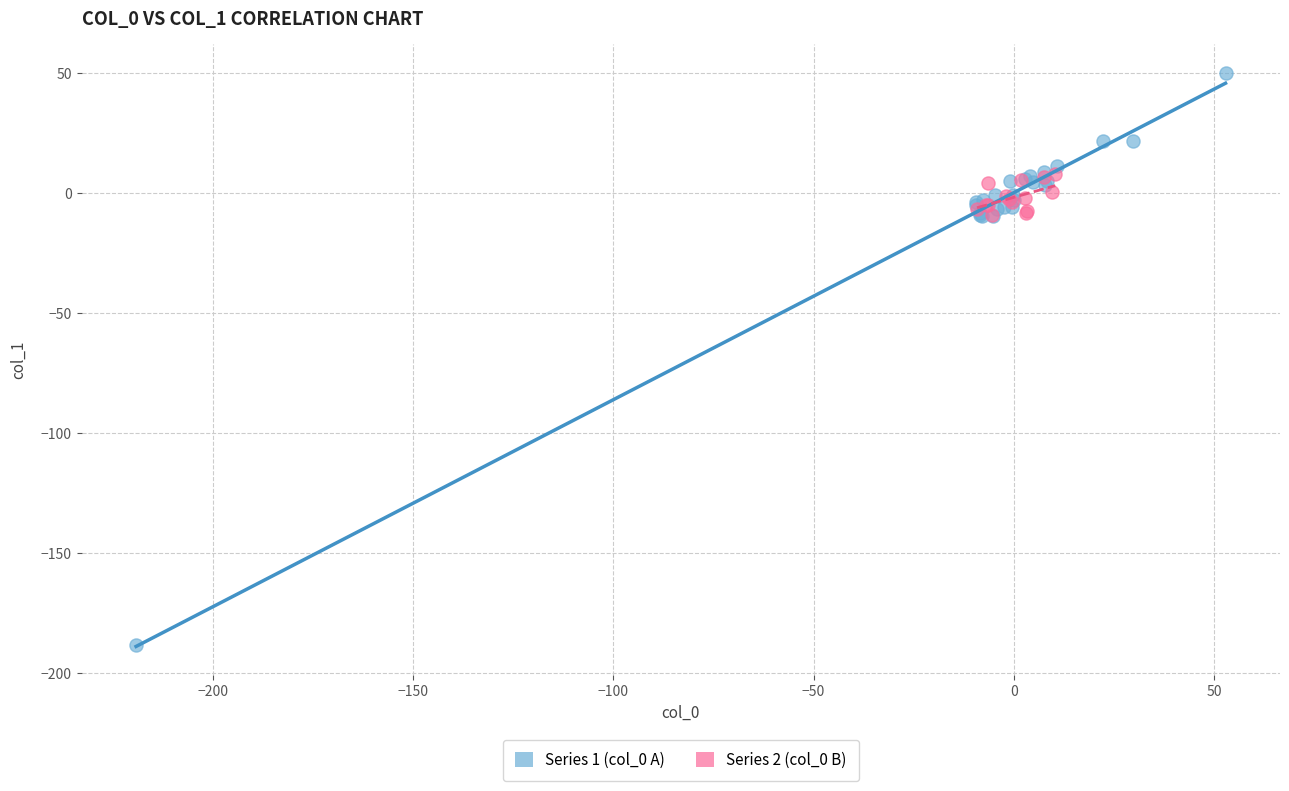

What are all the series names shown in the legend?

Series 1 (col_0 A), Series 2 (col_0 B)